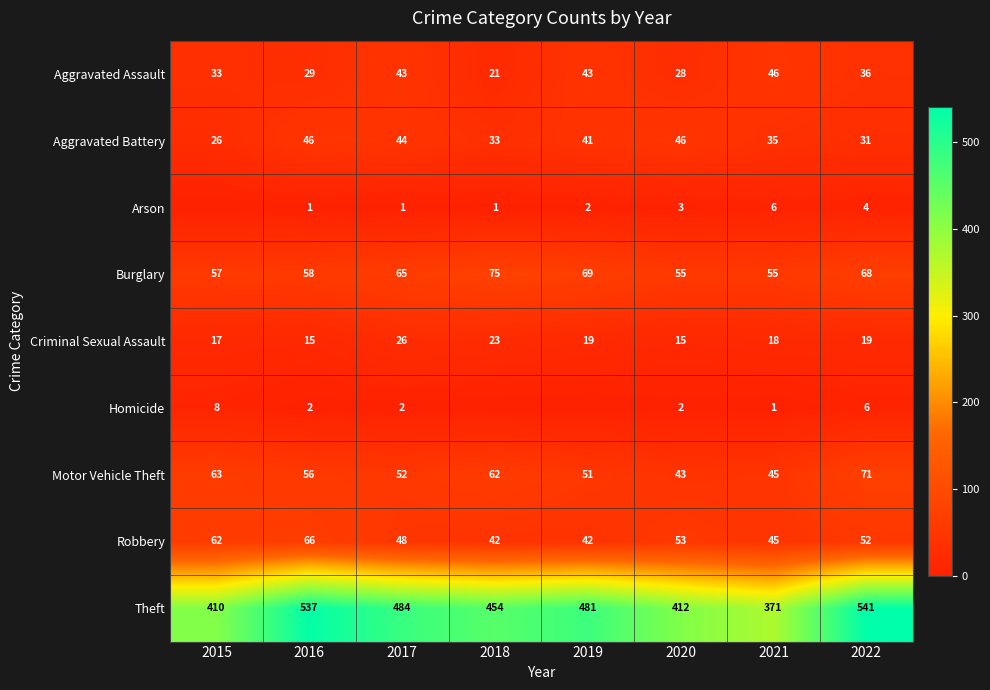

Is the value of Aggravated Assault at 2019 greater than the value of Robbery at 2015?

No